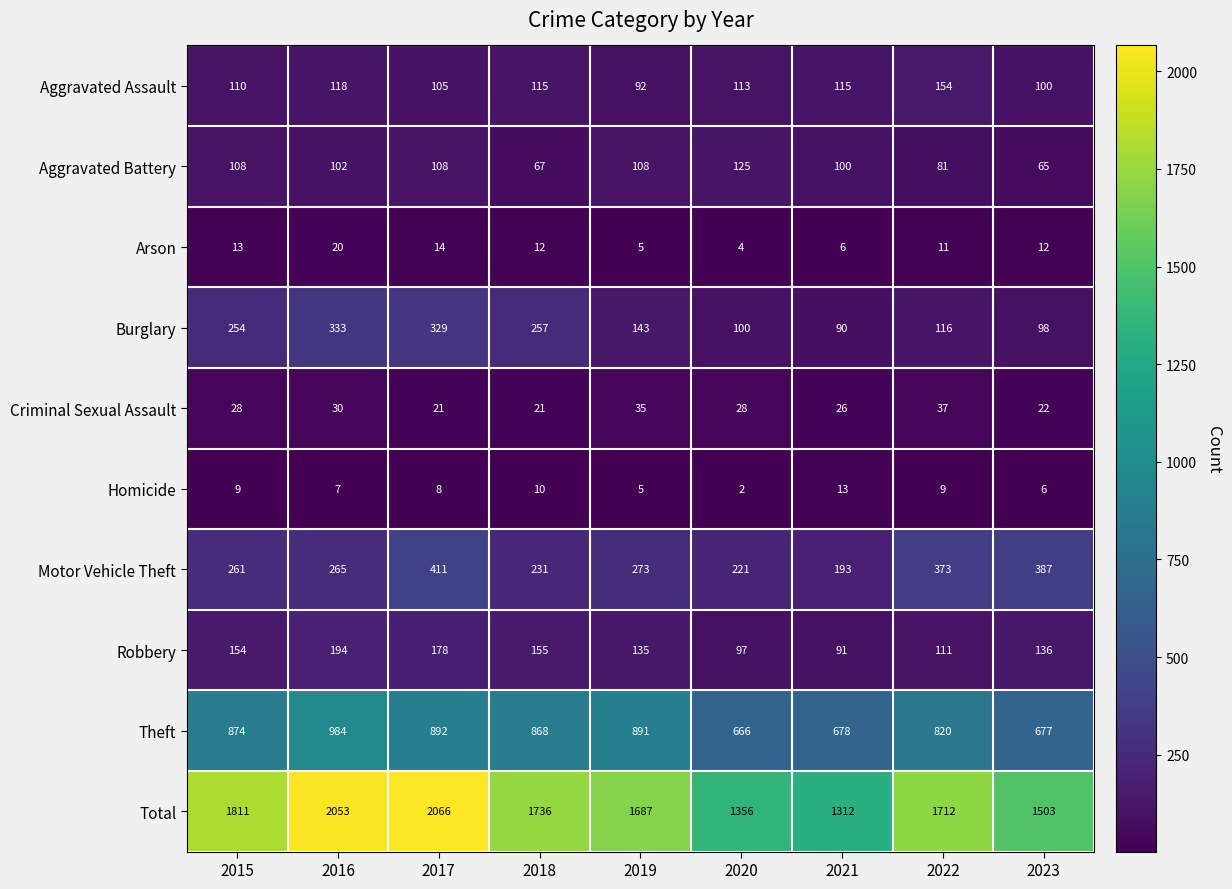

What is the difference between the maximum and minimum values in the Motor Vehicle Theft series?

218